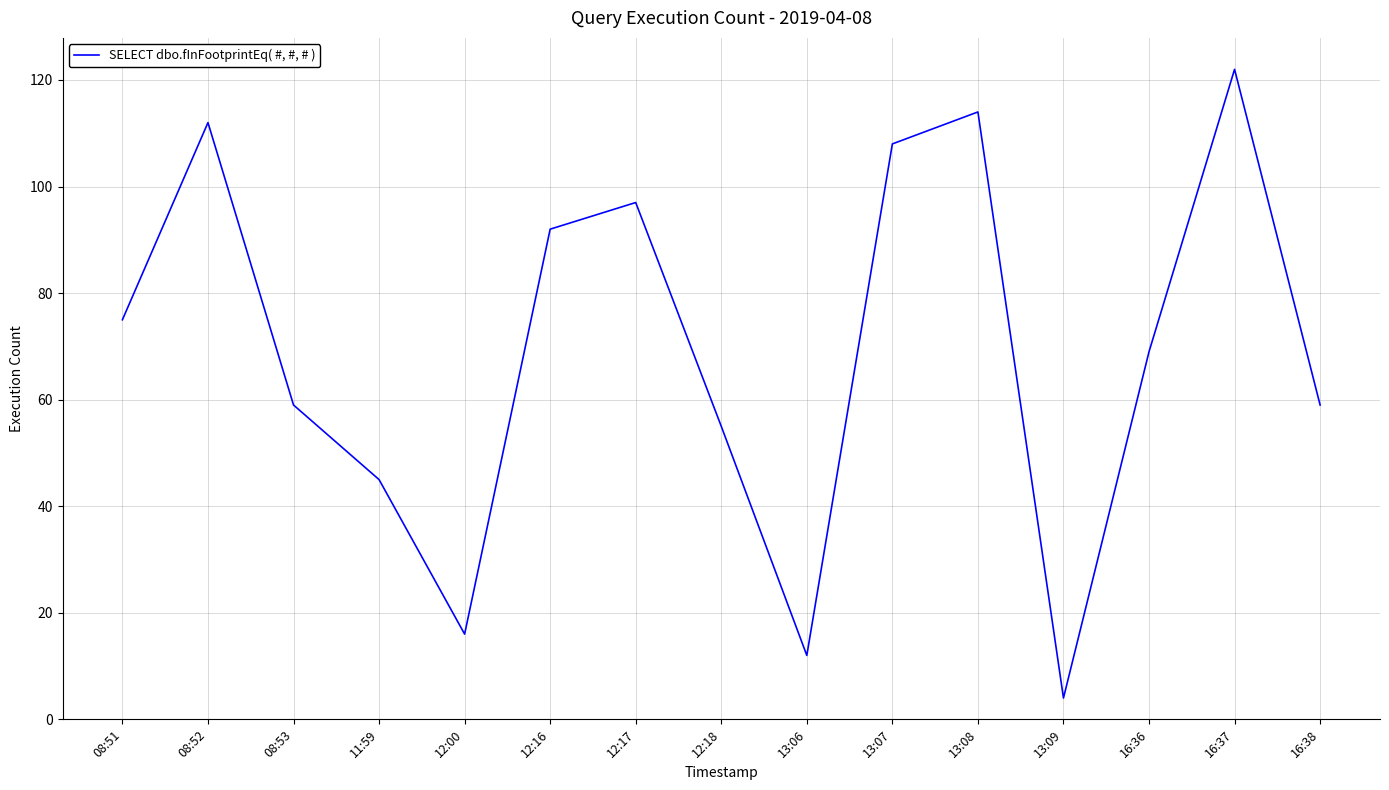

Where does the data first go above 69?

08:51